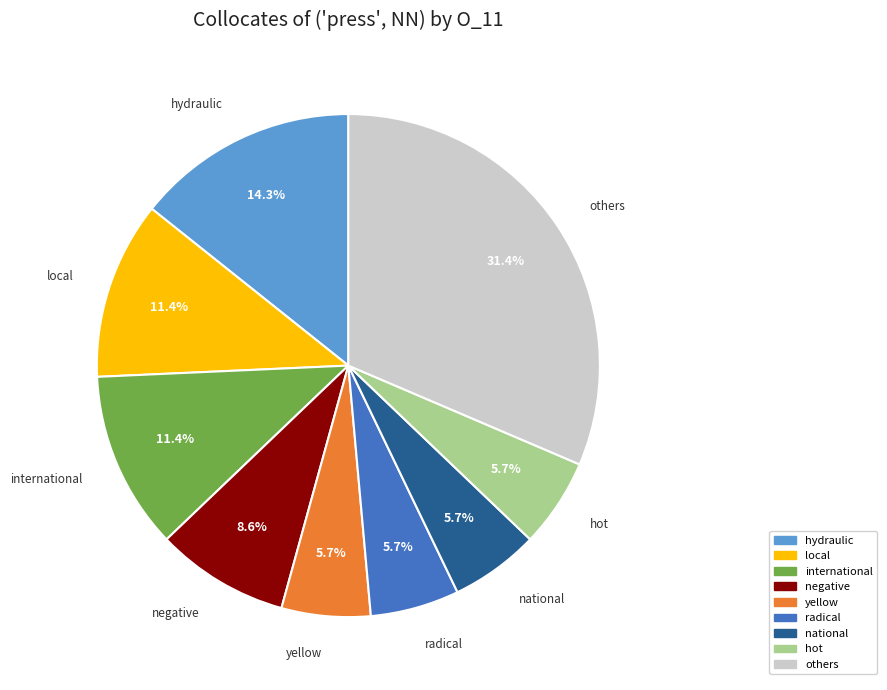

Count the number of slices in the pie.

9